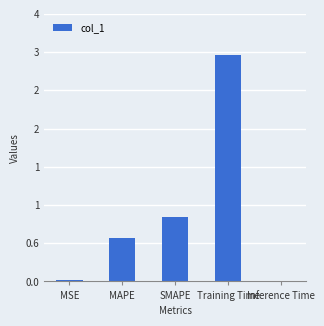

Rank the categories by value from lowest to highest.

Inference Time, MSE, MAPE, SMAPE, Training Time